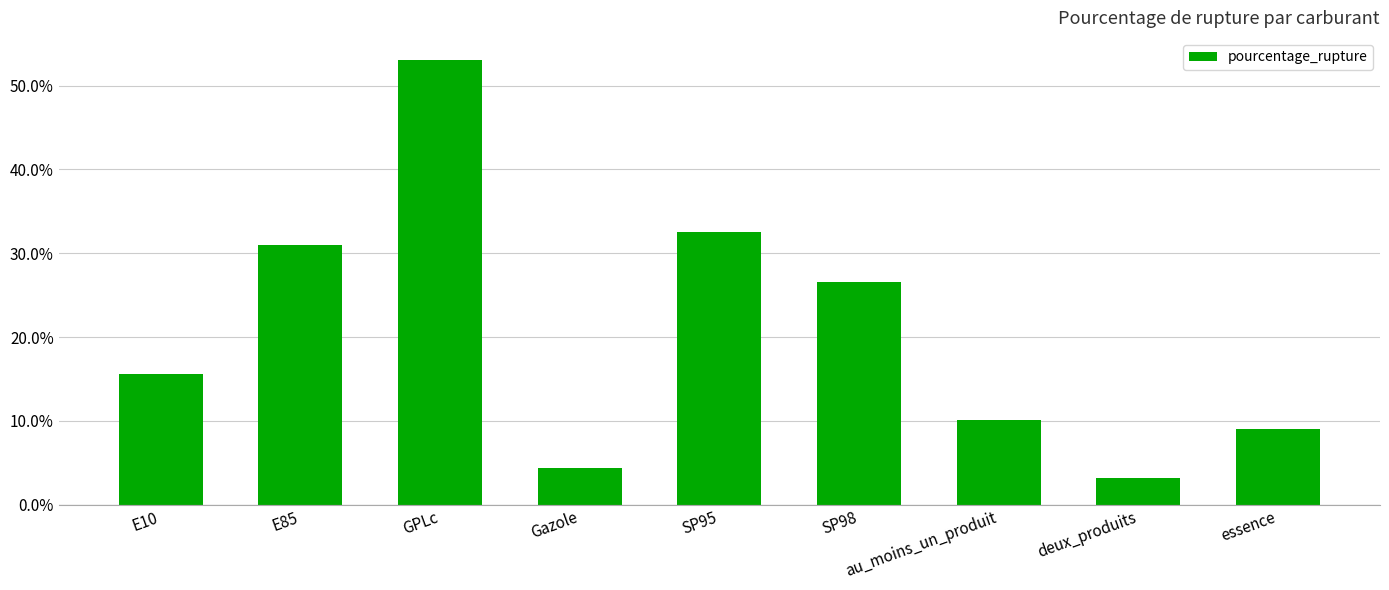

The value at Gazole is 2.5. True or false?

False